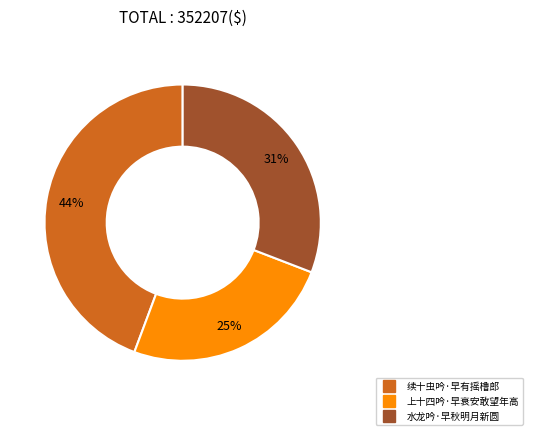

The 上十四吟·早衰安敢望年高 slice represents 35% of the pie. True or false?

False